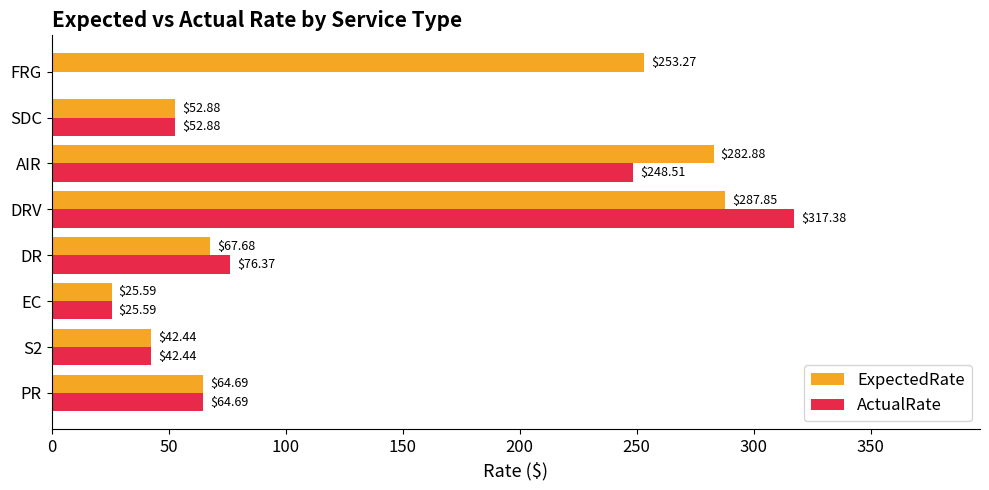

Which series has the largest total across all categories?

ExpectedRate